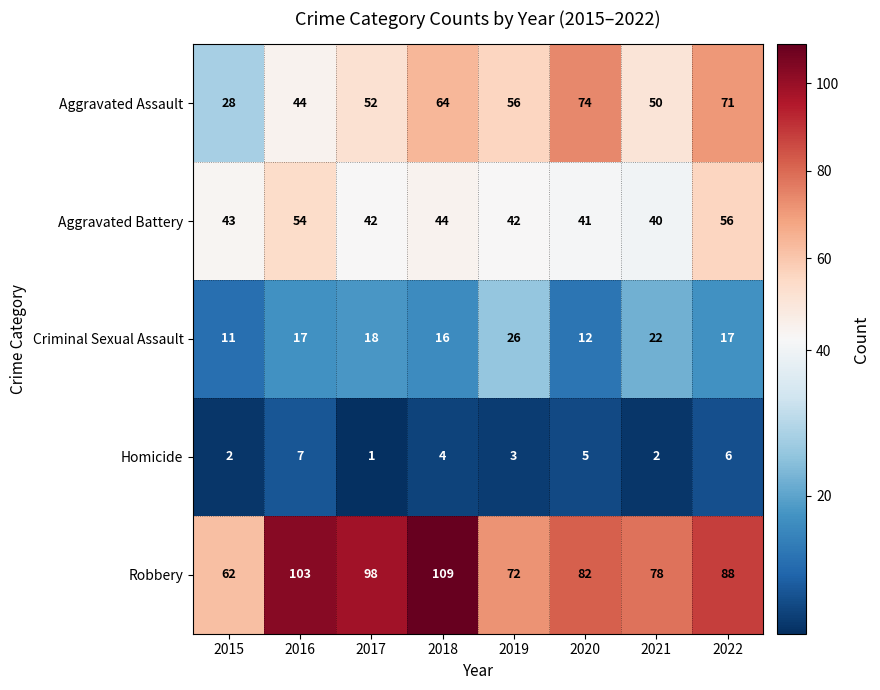

The value of Homicide at 2016 is 7. True or false?

True